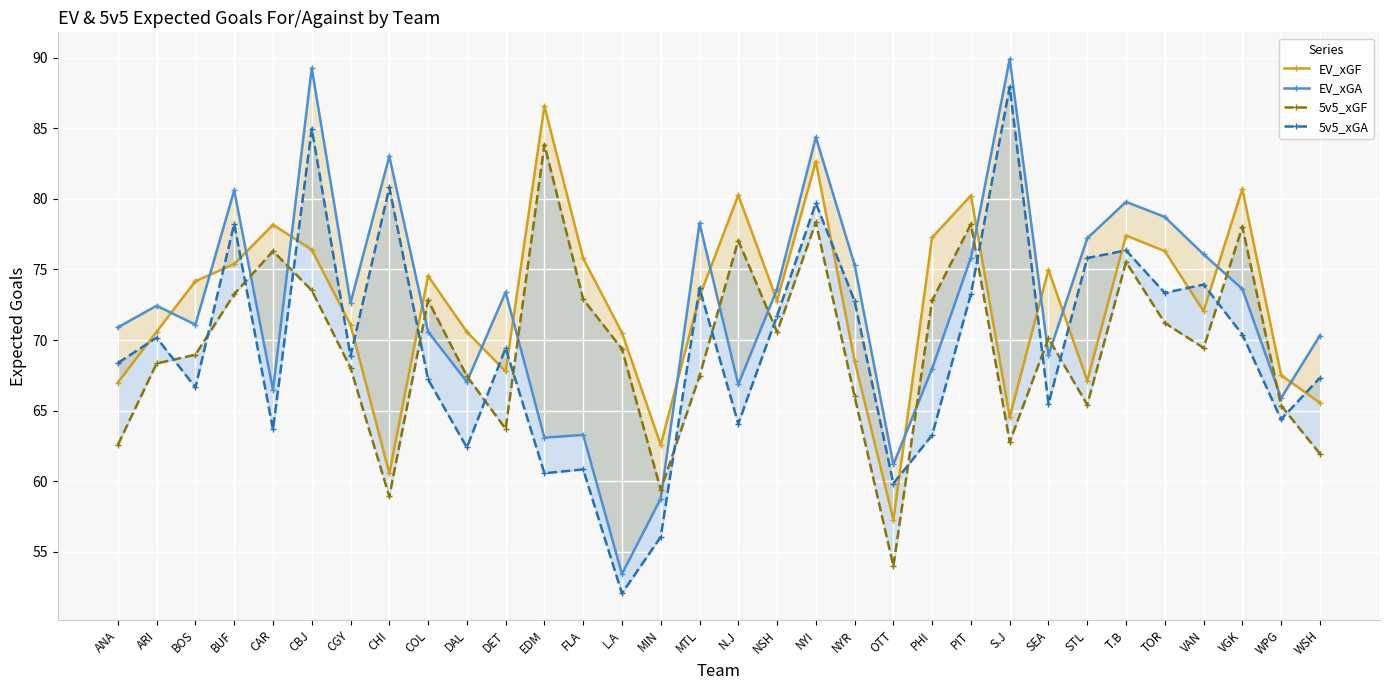

What is the total value across all series at VGK?

302.7